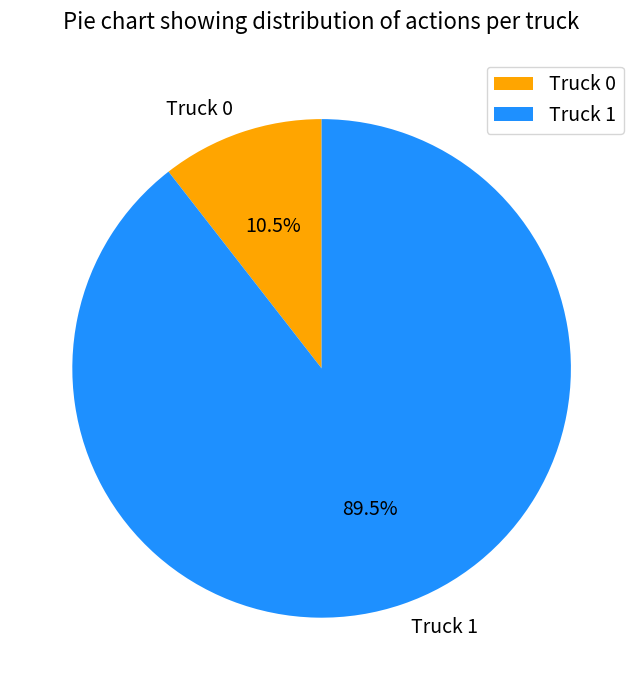

How many slices are in this pie chart?

2